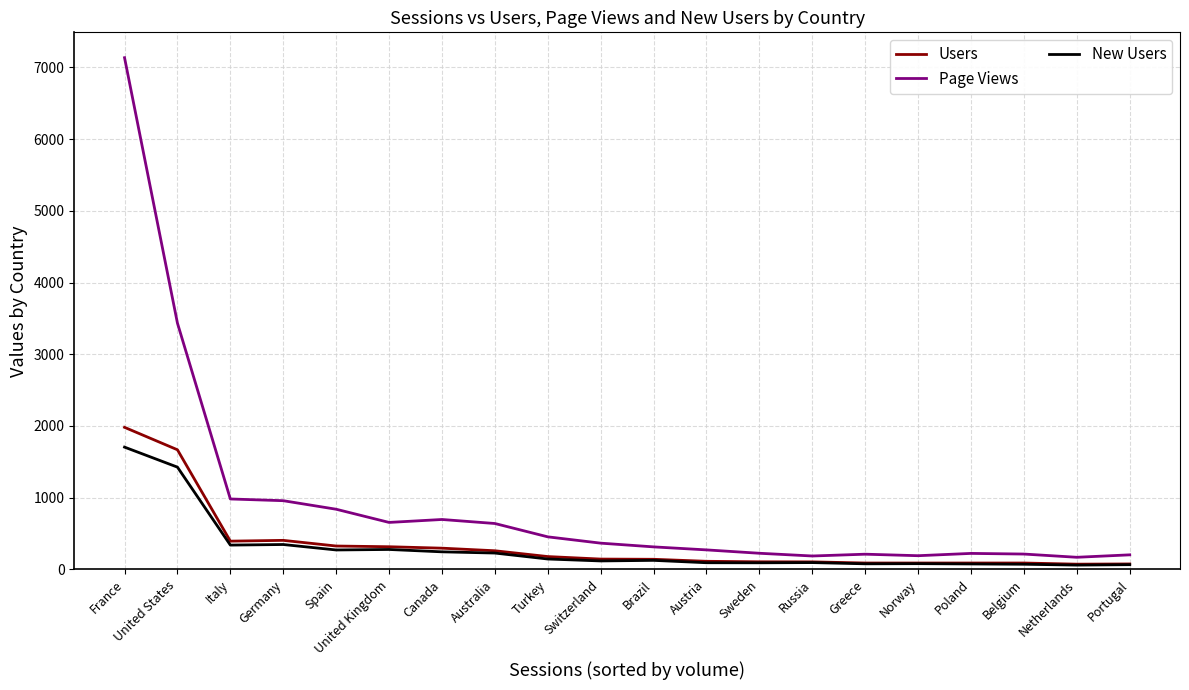

Which series has the largest total across all categories?

Page Views